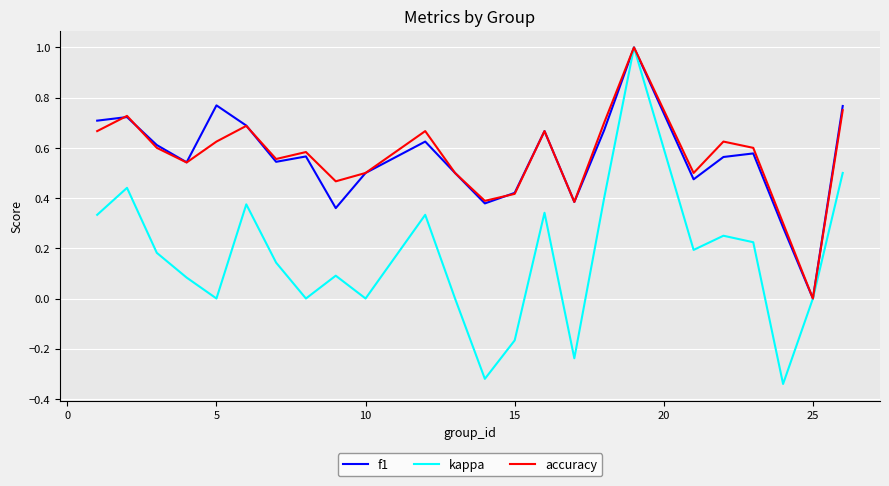

What is the maximum value for accuracy?

1.0